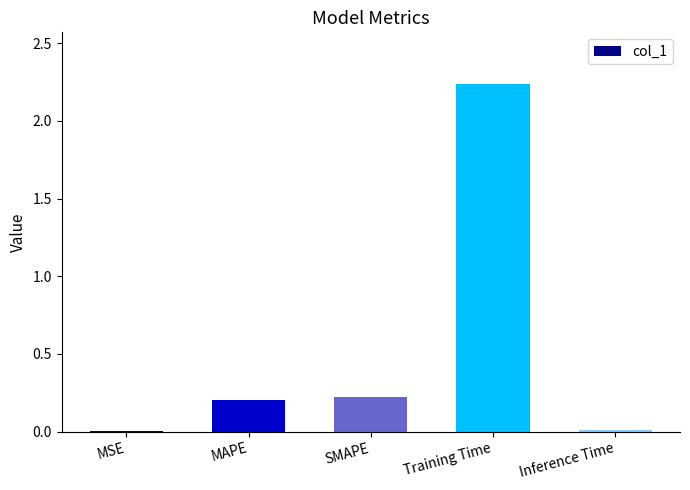

The value at SMAPE is 0.4. True or false?

False